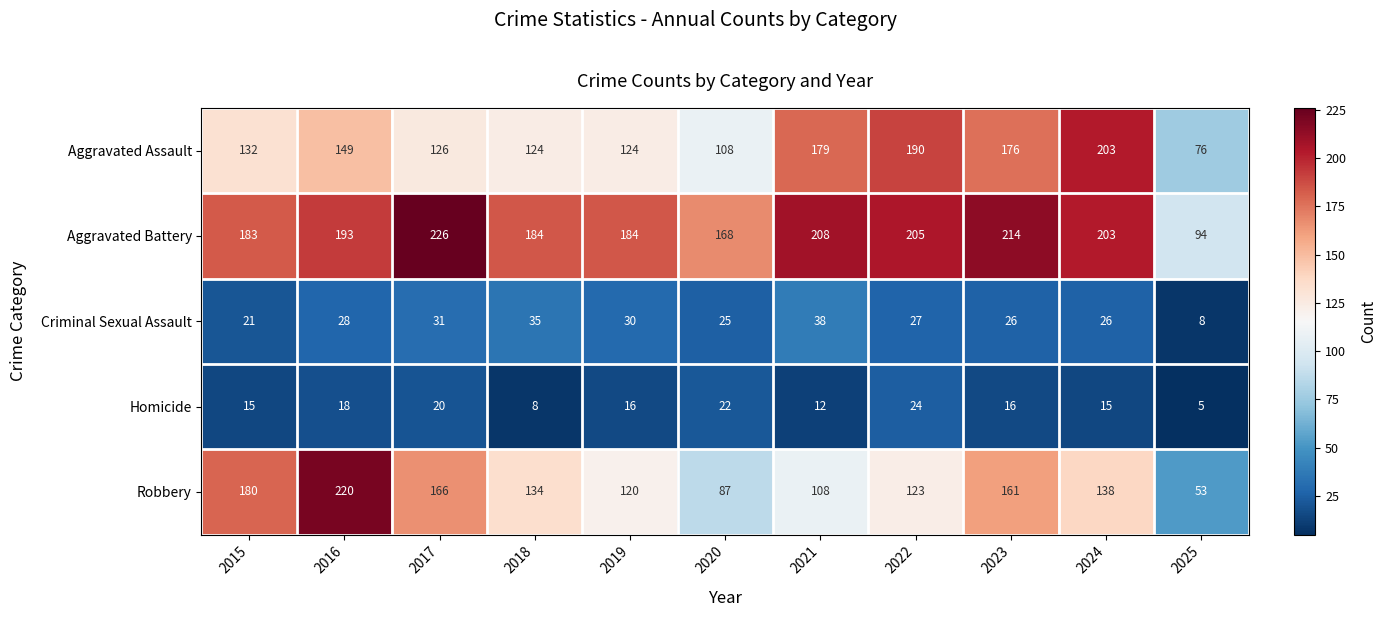

What is the difference between the maximum and minimum values in the Robbery series?

167